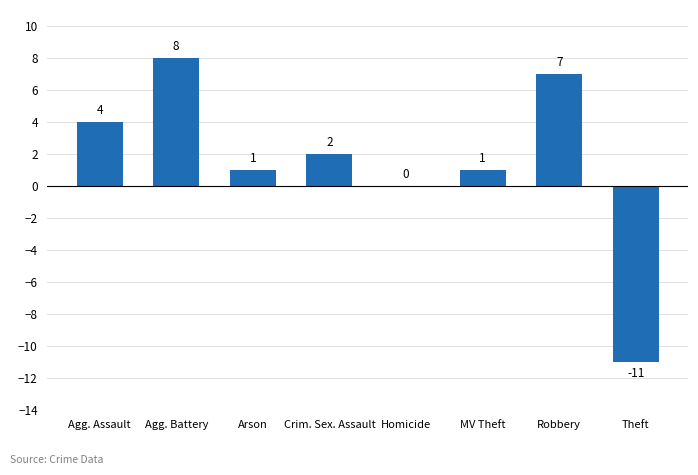

What is the greatest value displayed?

8